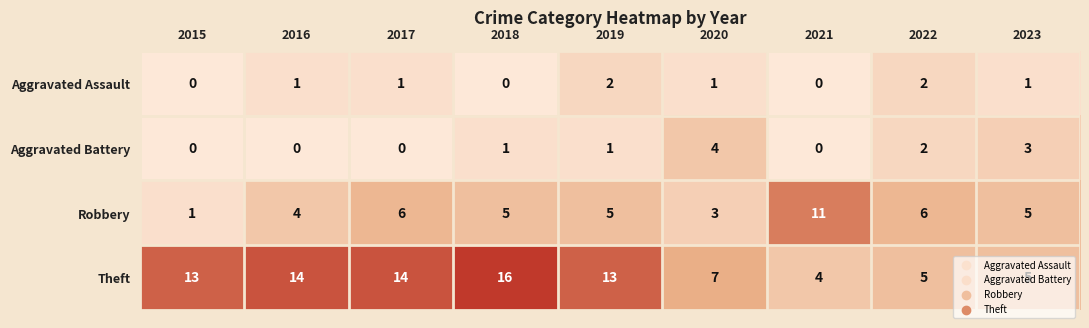

Is it true that Robbery equals 2 at 2019?

False